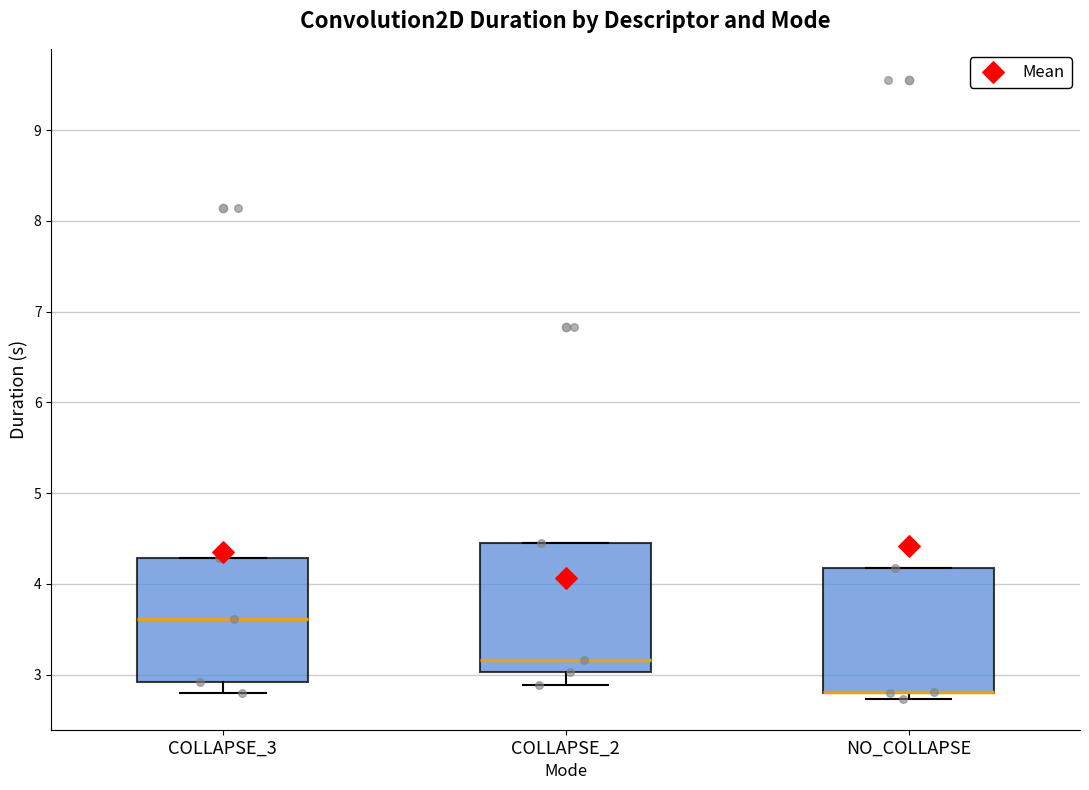

Where is the lower edge of the box for NO_COLLAPSE on the y-axis? The values are not printed on the chart, so give them approximately, as read against the axis.

2.8